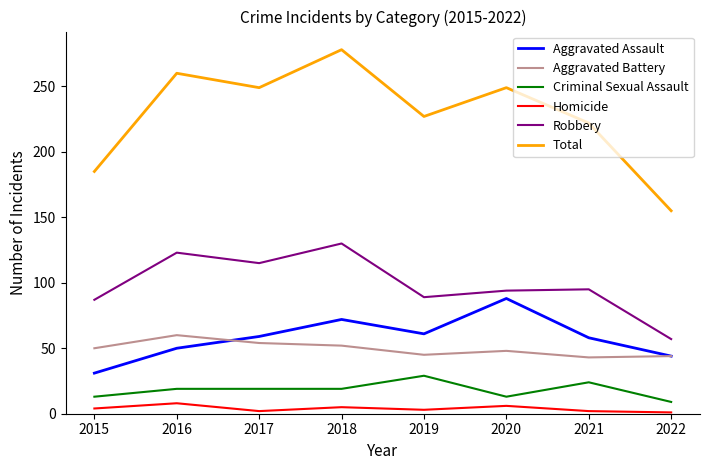

How many lines are shown in the chart?

6